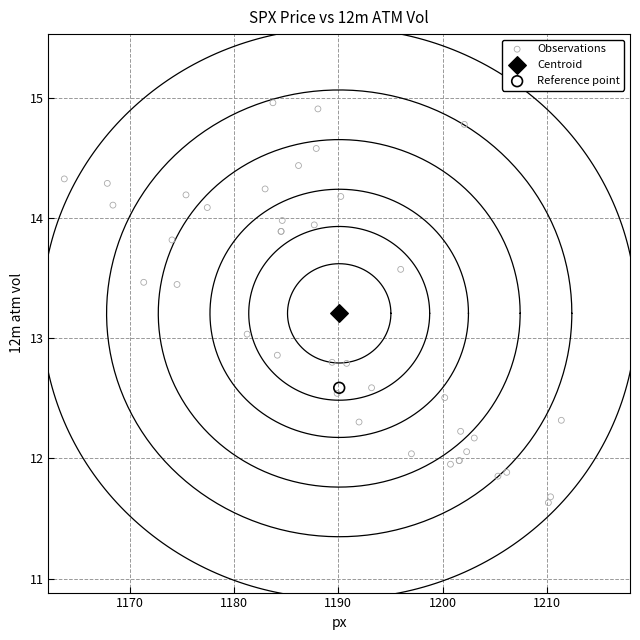

What are all the series names shown in the legend?

Observations, Centroid, Reference point